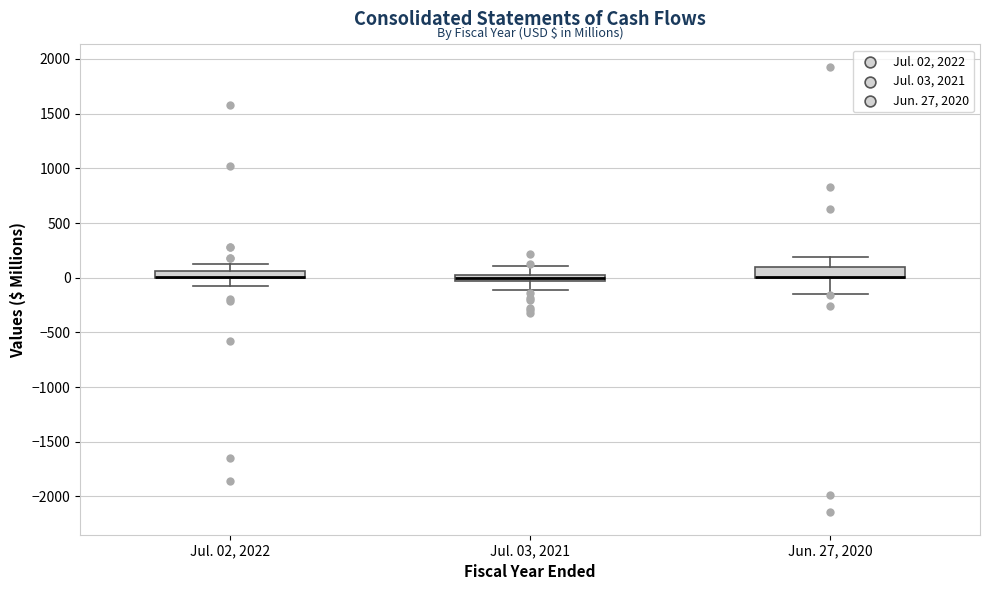

Where is the upper edge of the box for Jul. 02, 2022 on the y-axis? The values are not printed on the chart, so give them approximately, as read against the axis.

50